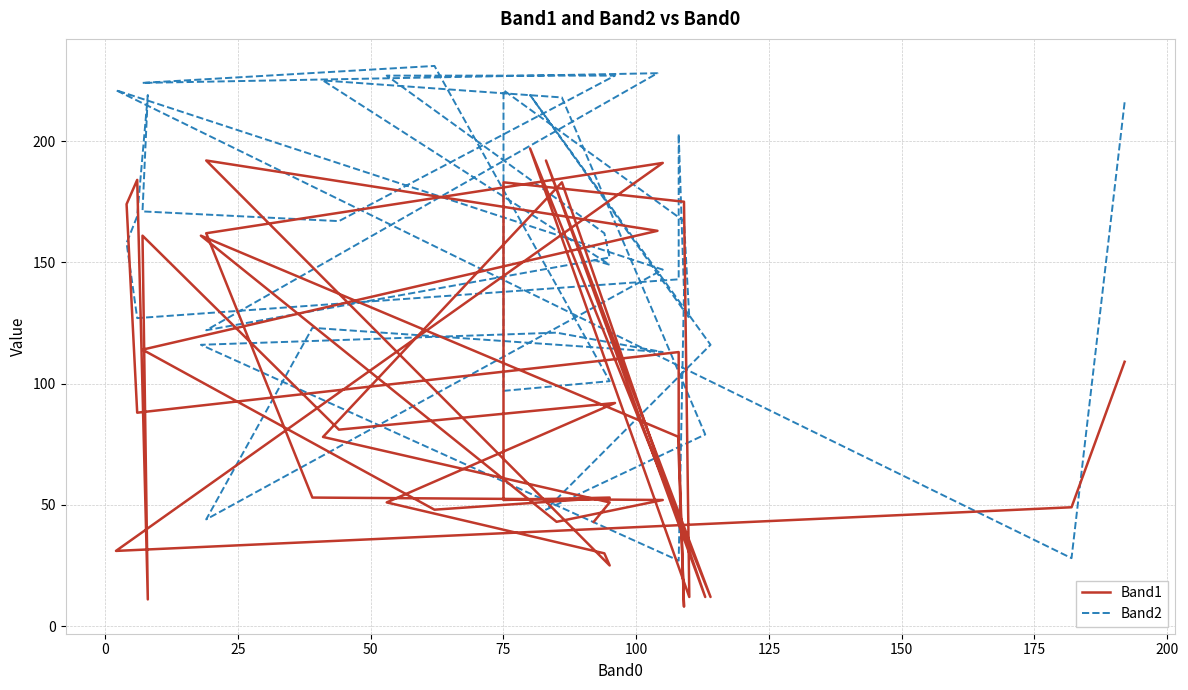

Is this an area chart (filled region under the line)?

No